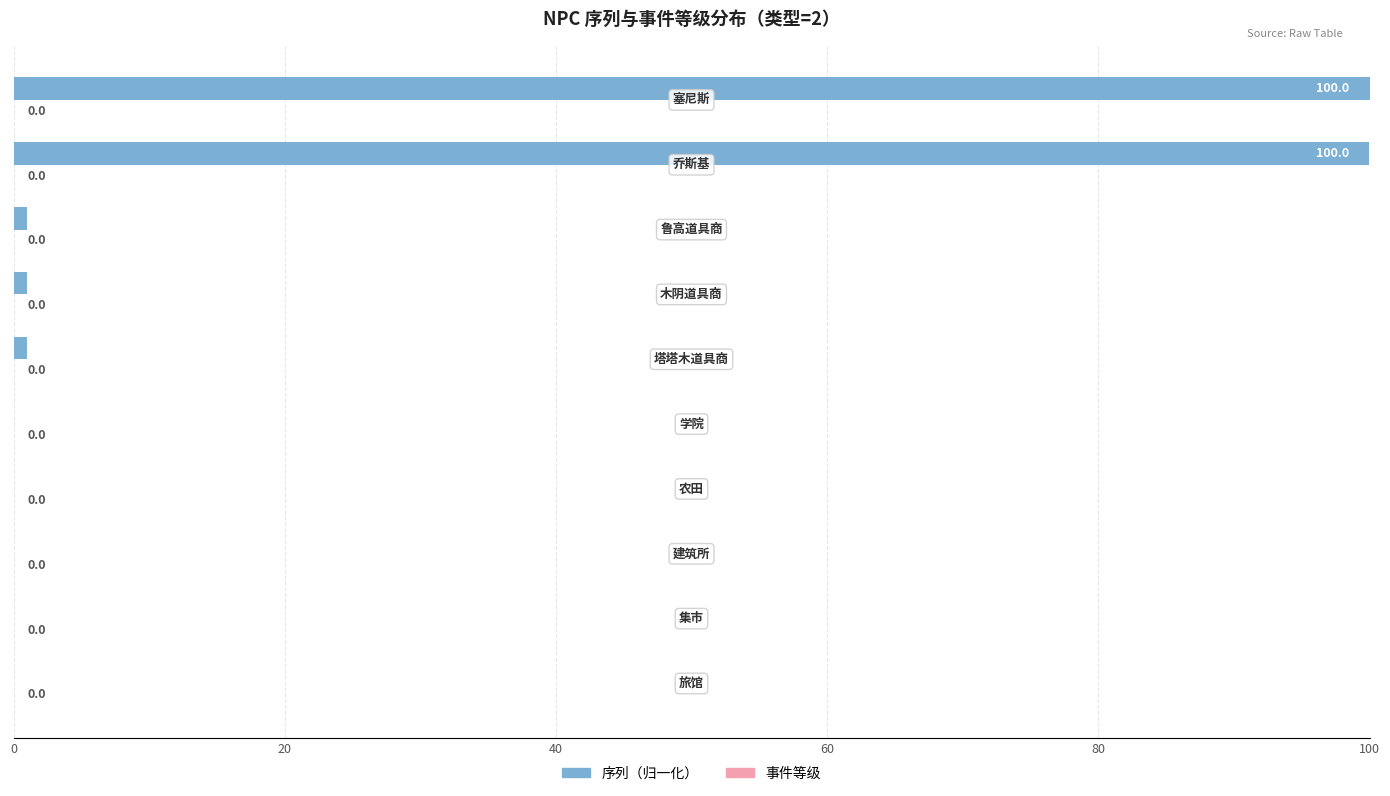

What is the greatest value displayed?

100.0